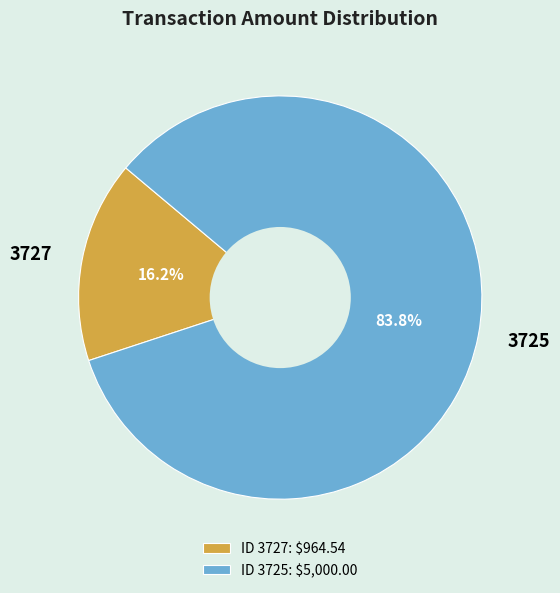

To the nearest percent, what is the combined percentage of 3725 and 3727?

100%